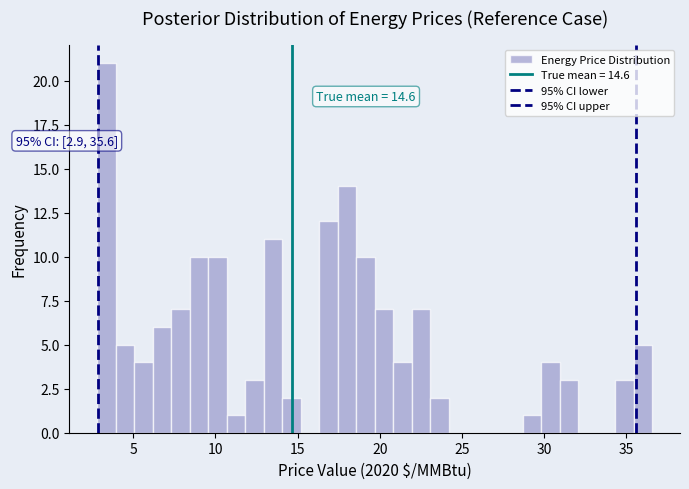

Around what value on the x-axis is the tallest bar? Give the approximate position of its centre, as read against the axis.

3.5